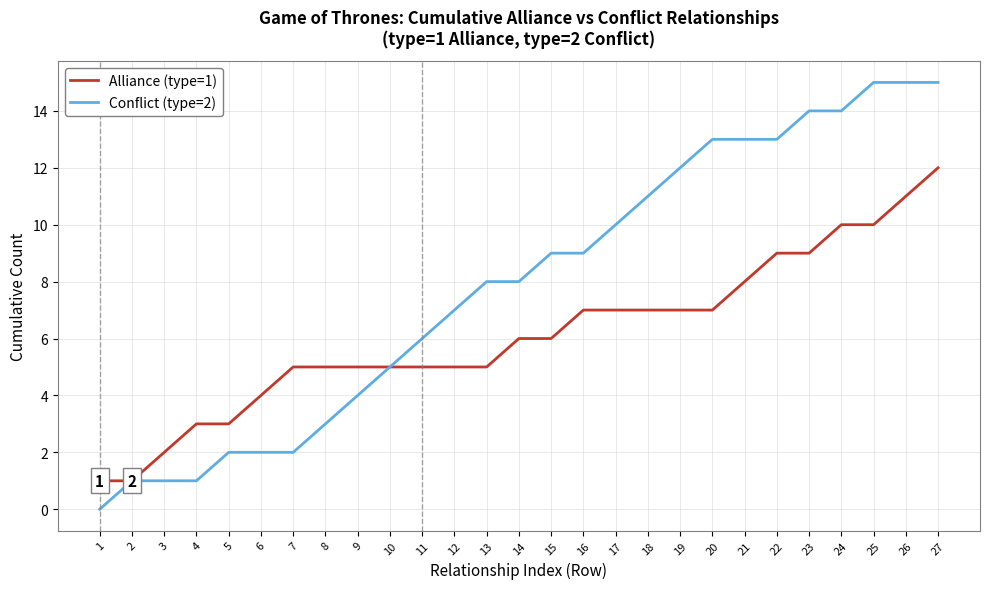

Read the Alliance (type=1) value at 20, to the nearest 5.

5